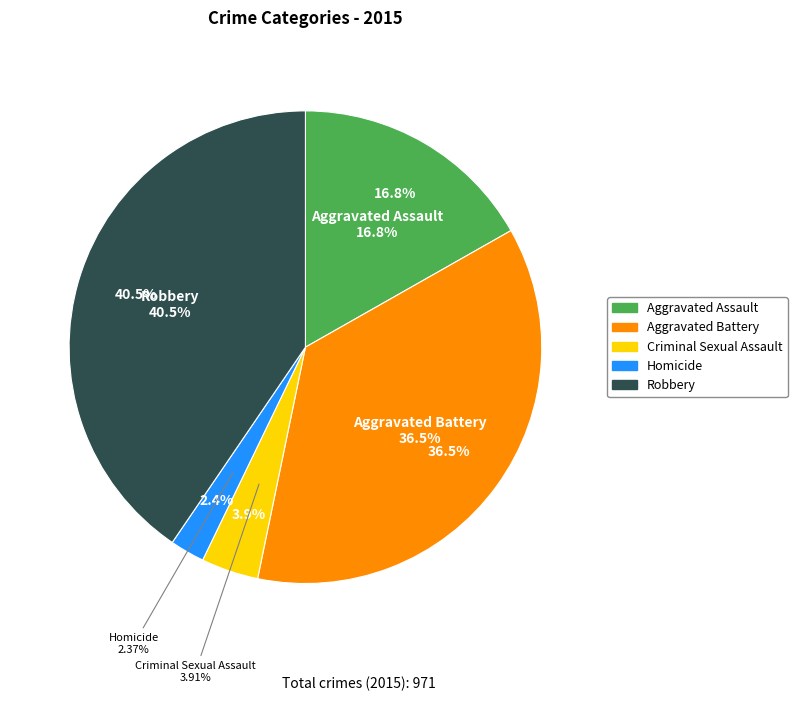

Is it true that Aggravated Battery is 29% of the pie?

False